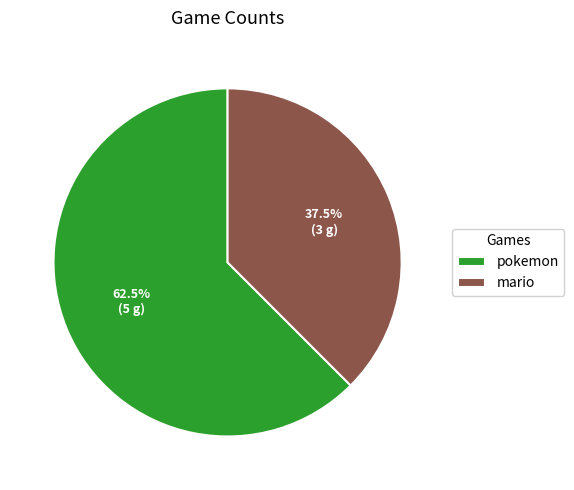

Is it true that mario is 28% of the pie?

False